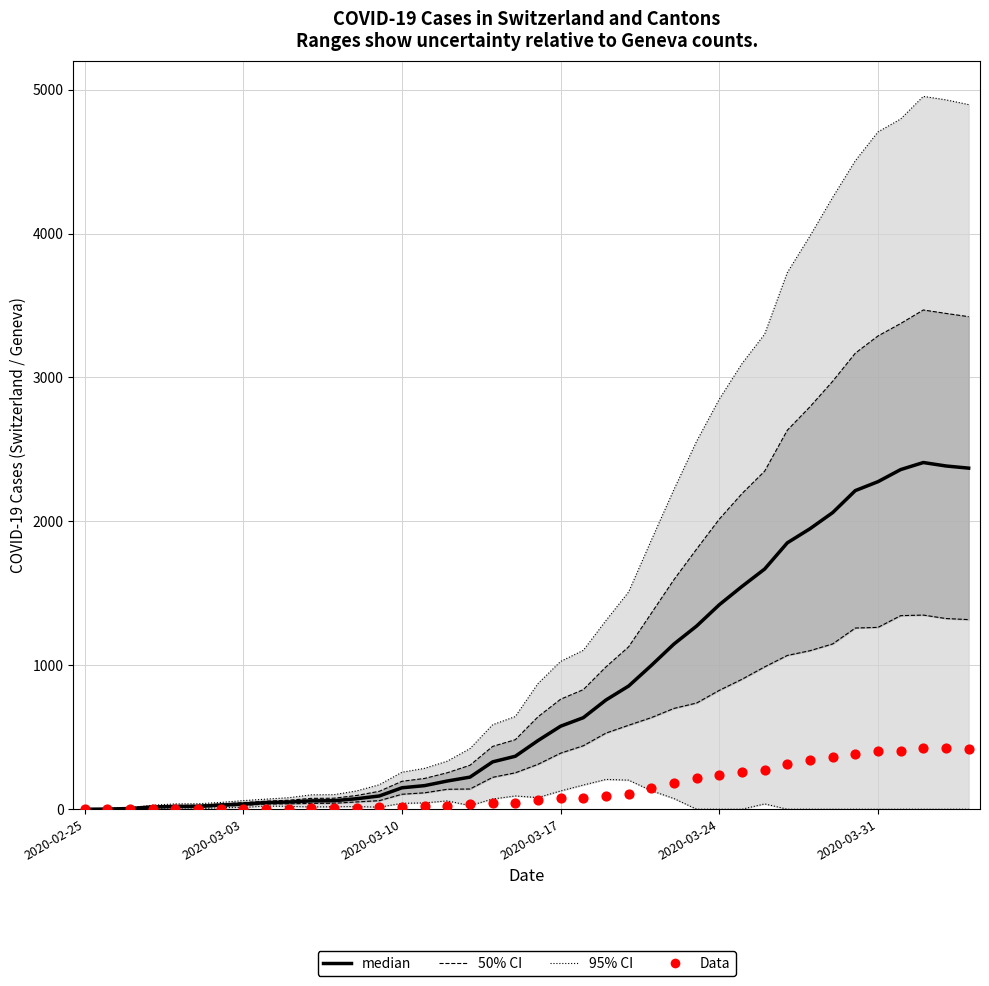

What is the total value across all series at 37?

11255.0